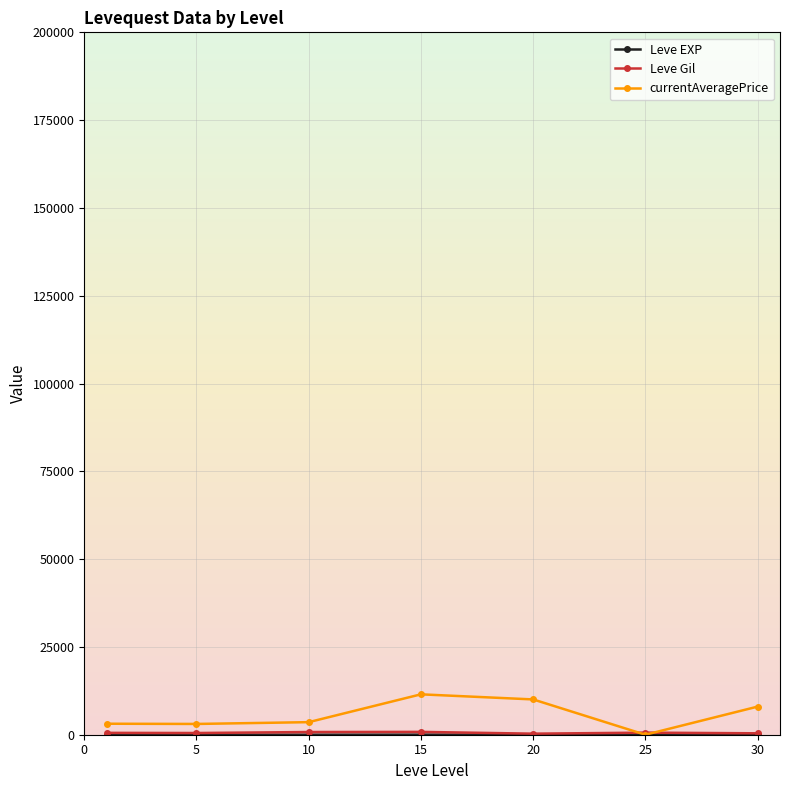

What is the greatest value displayed?

11501.5